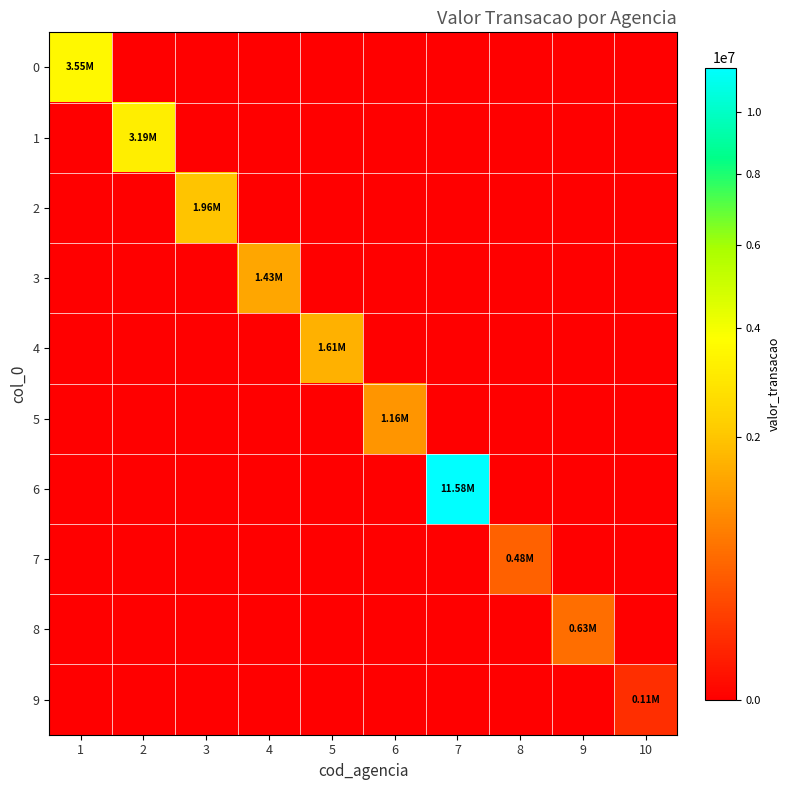

Which series has the widest spread of values?

6